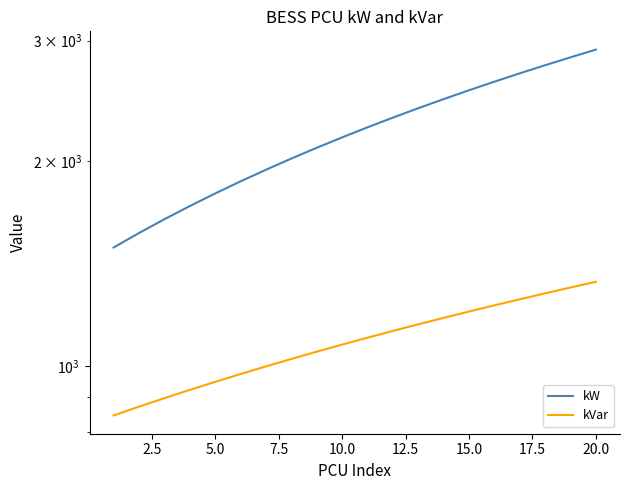

True or false: kVar and kW cross at least once.

False